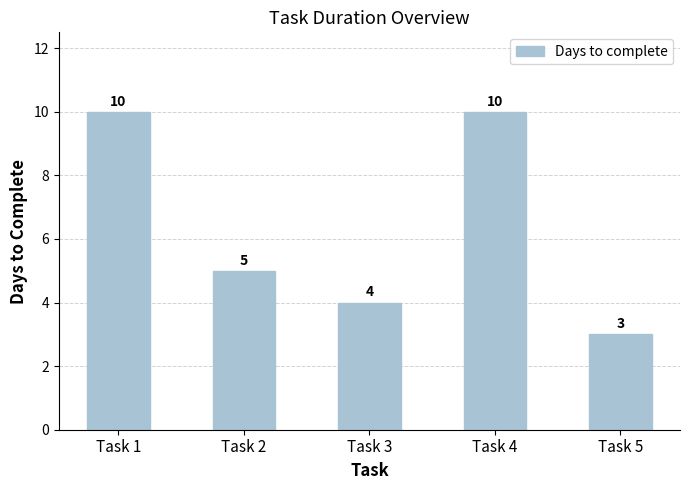

Reading left to right, what are all the values shown in this chart?

10	5	4	10	3